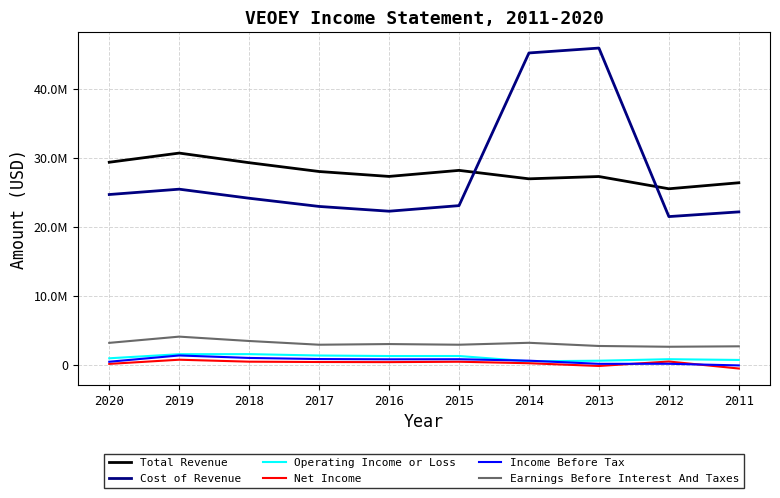

Reading left to right, extract all data points from this chart.

Total Revenue: 2020=29367800	2019=30698800	2018=29301600	2017=28022500	2016=27309500	2015=28187800	2014=26962500	2013=27296900	2012=25516300	2011=26390100
Cost of Revenue: 2020=24683600	2019=25458300	2018=24144200	2017=22952900	2016=22261400	2015=23071200	2014=45231400	2013=45941300	2012=21480200	2011=22163100
Operating Income or Loss: 2020=913400	2019=1507300	2018=1517200	2017=1314500	2016=1241000	2015=1244500	2014=475600	2013=561400	2012=781000	2011=671400
Net Income: 2020=100300	2019=705600	2018=422400	2017=372500	2016=354900	2015=413500	2014=196200	2013=-203400	2012=443600	2011=-572900
Income Before Tax: 2020=412600	2019=1322200	2018=963500	2017=803000	2016=762900	2015=777700	2014=565600	2013=109200	2012=116400	2011=-121000
Earnings Before Interest And Taxes: 2020=3152400	2019=4056800	2018=3423600	2017=2881700	2016=2978200	2015=2882000	2014=3162300	2013=2699500	2012=2586900	2011=2650800